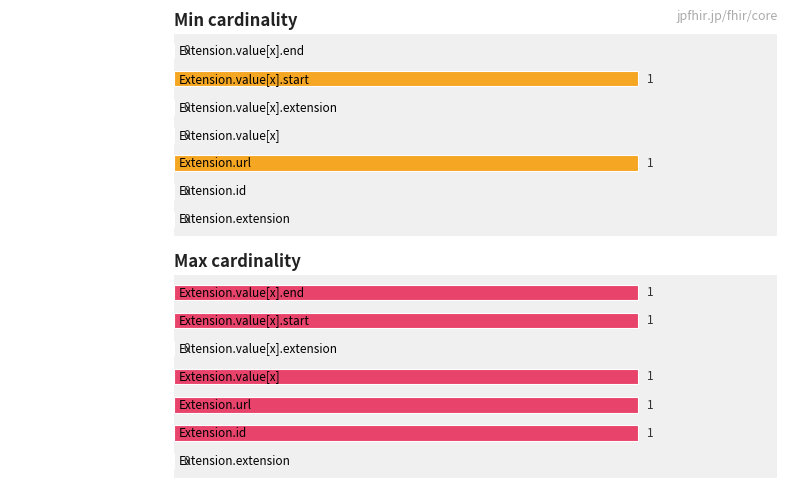

Rank the series by their maximum value, from highest to lowest.

Min cardinality, Max cardinality